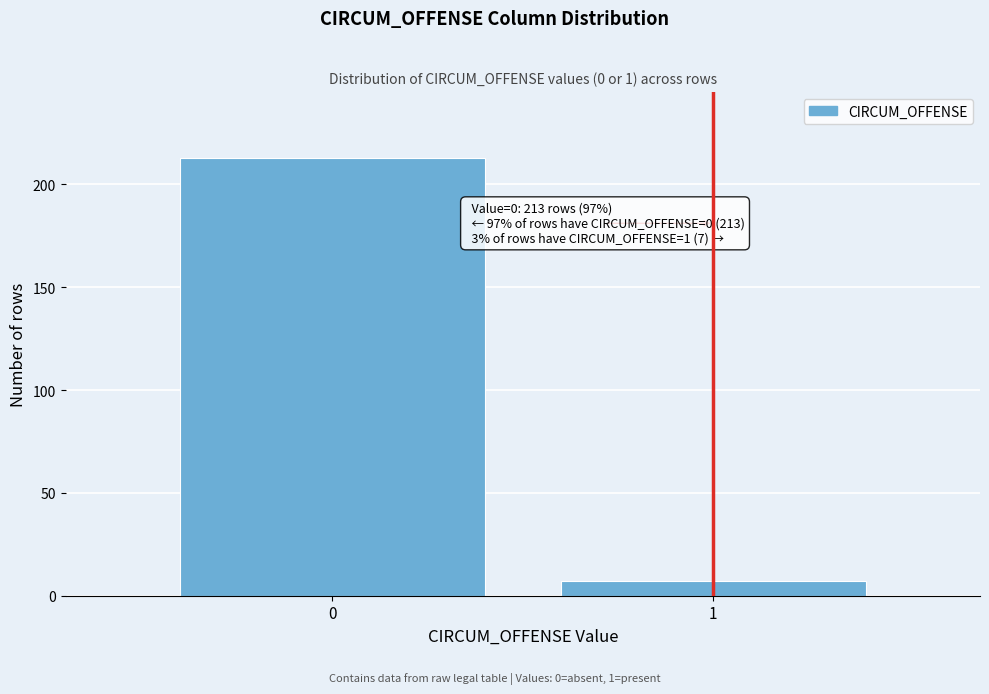

Reading left to right, what are all the values shown in this chart?

213	7